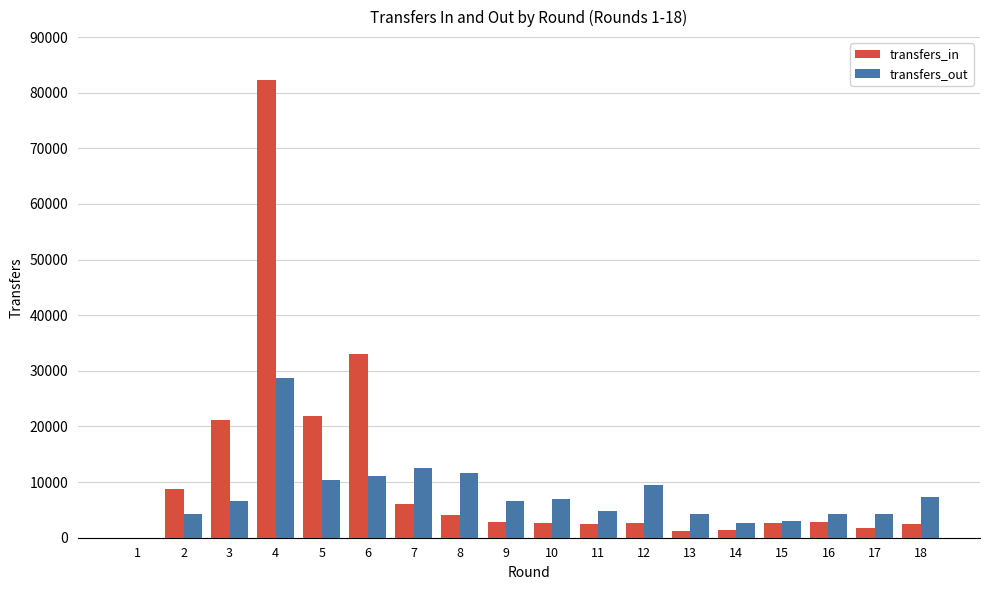

What is the sum of all transfers_out values?

138979